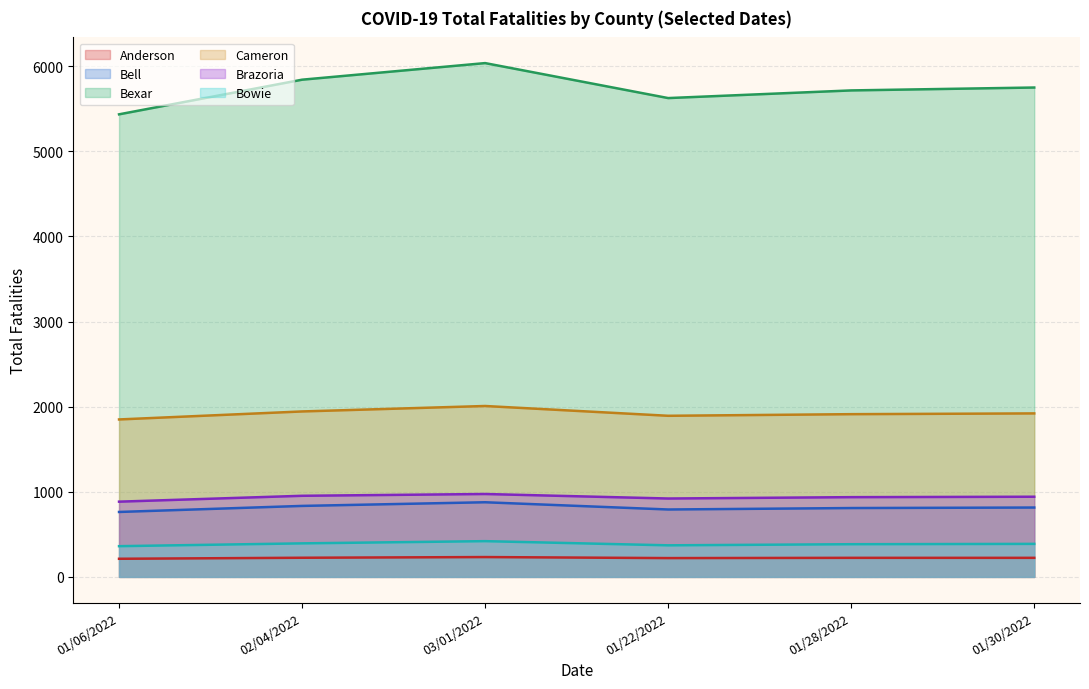

Between 01/06/2022 and 01/30/2022, which series saw the biggest shift?

Bexar